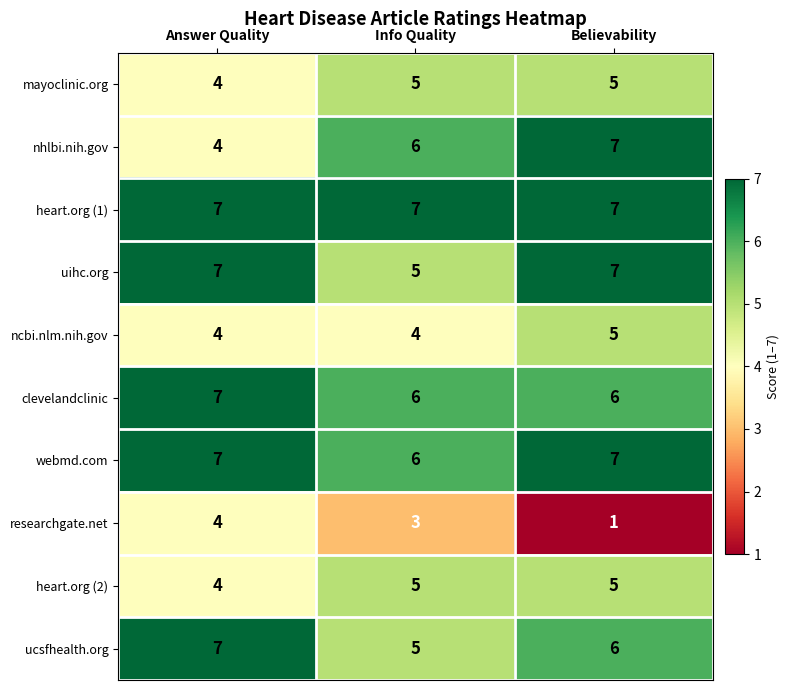

Rank the categories by ucsfhealth.org value from highest to lowest.

Answer Quality, Believability, Info Quality